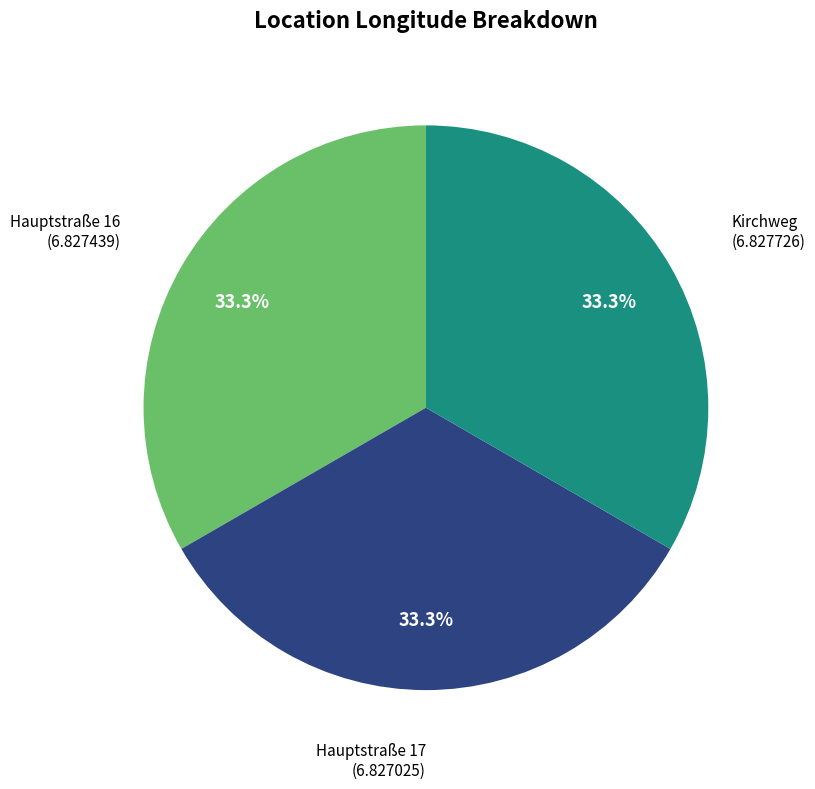

To the nearest percent, what is the average slice percentage?

33%